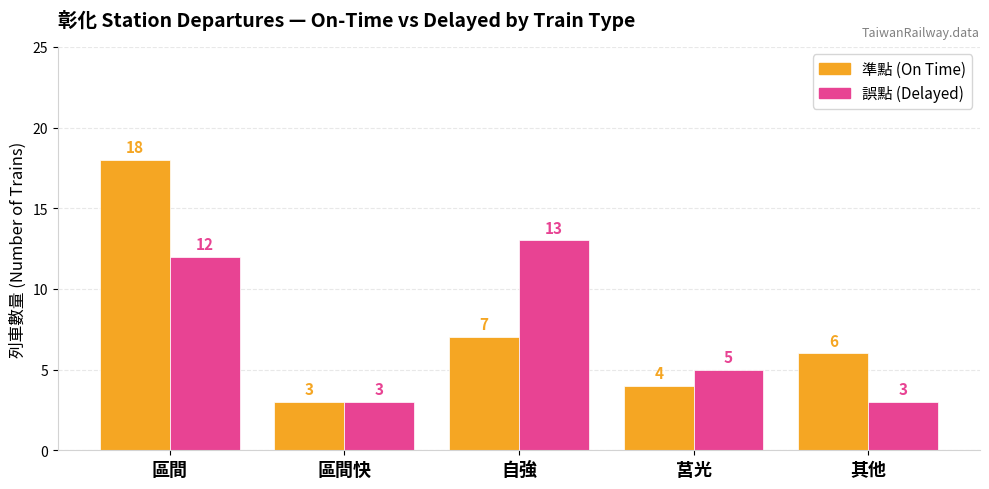

Which series changed the most between 區間 and 自強?

準點 (On Time)